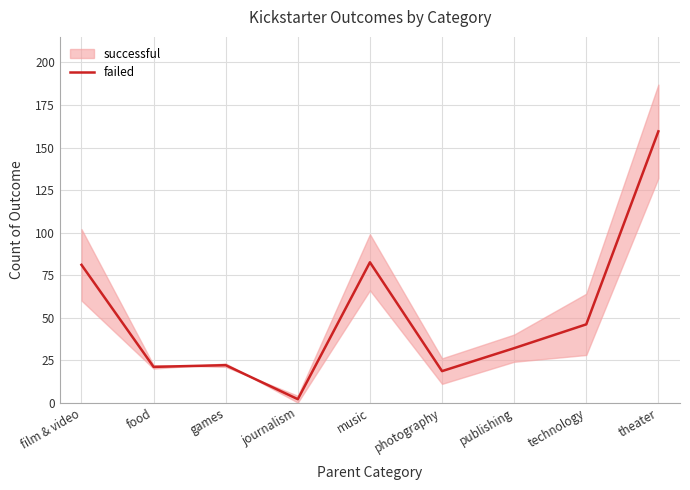

At which category does the chart reach its peak across all series?

theater